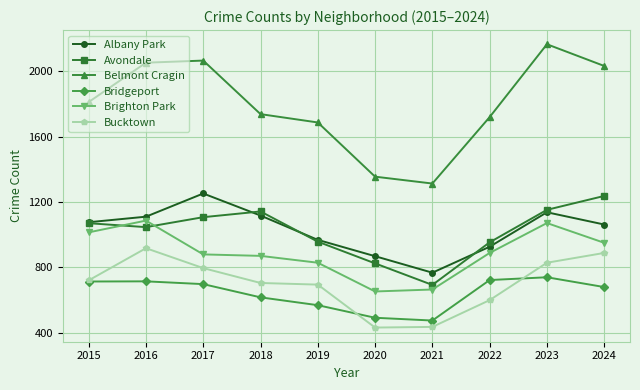

At which label is Belmont Cragin closest to 1739?

2018